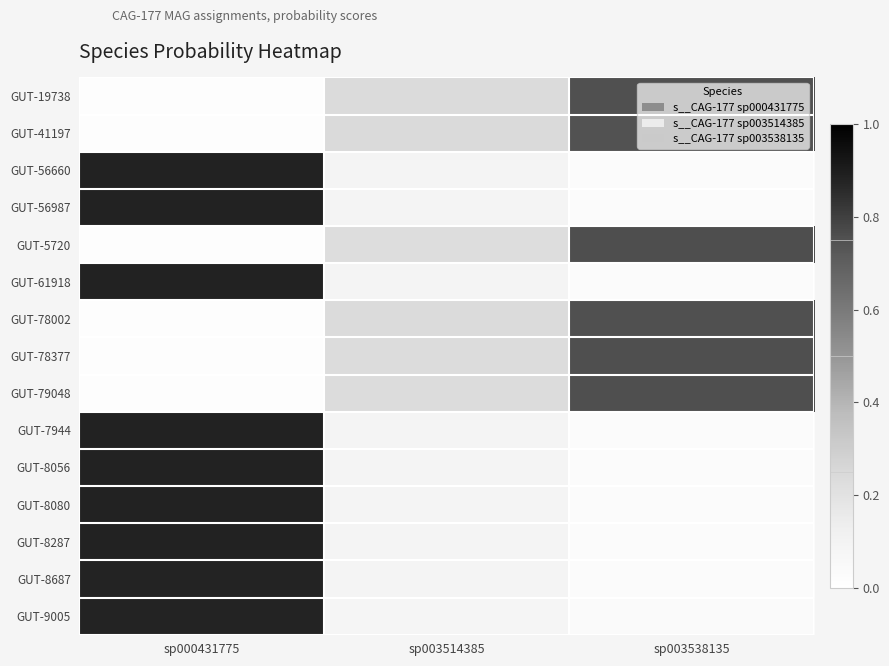

How many distinct data groups are displayed?

15